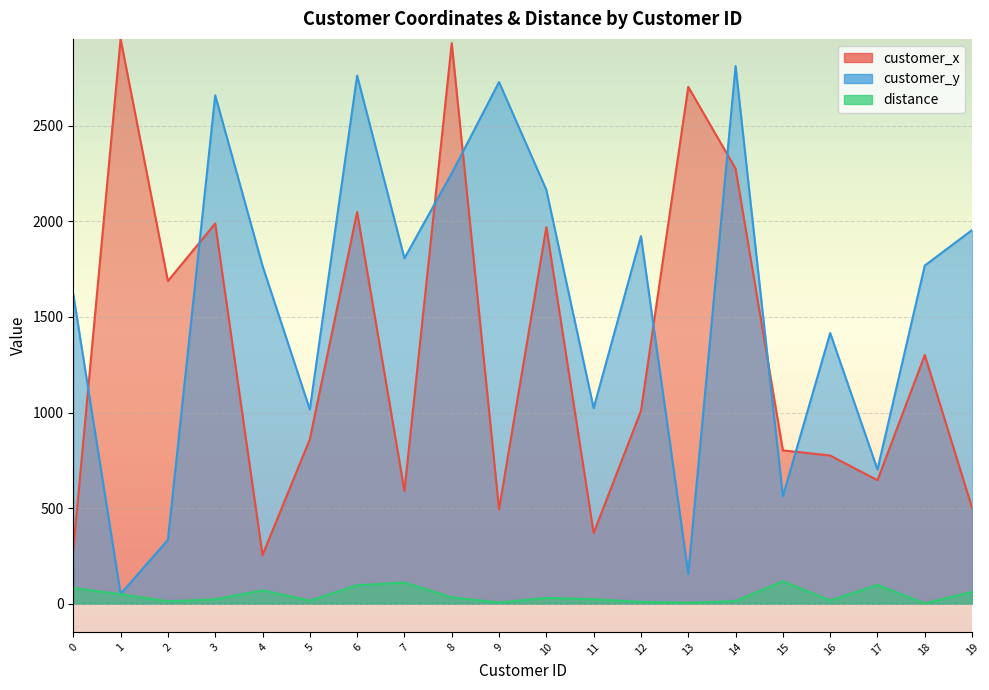

How many interior local valleys does the customer_x series have?

6